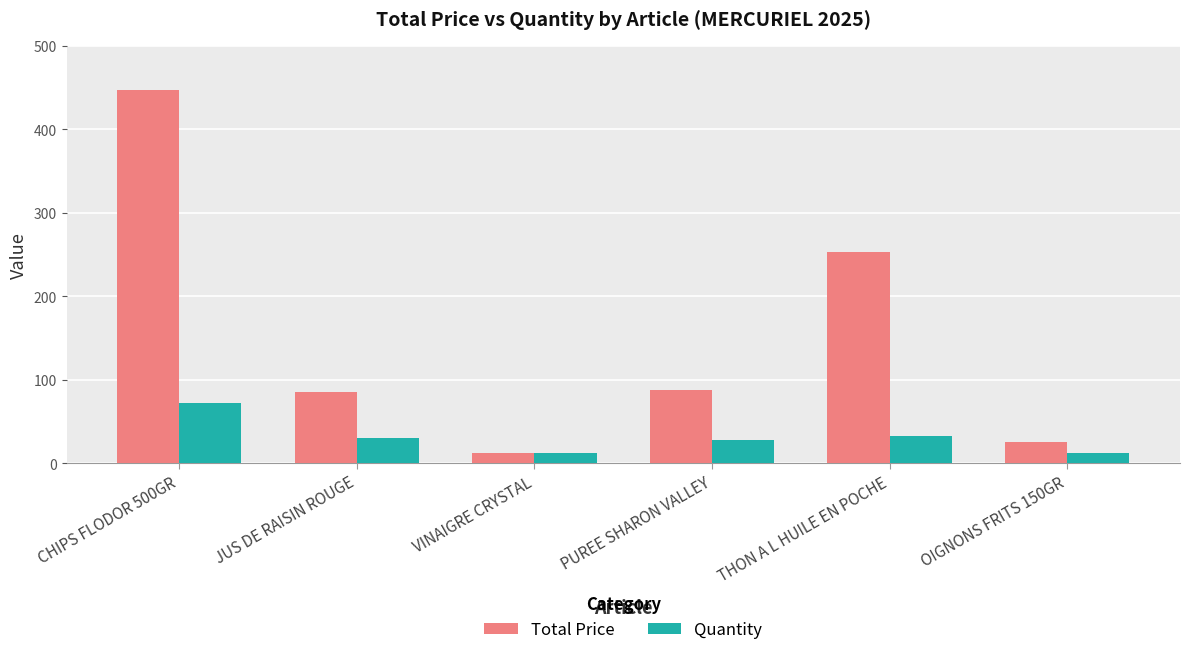

List the series in order of their peak value, highest first.

Total Price, Quantity